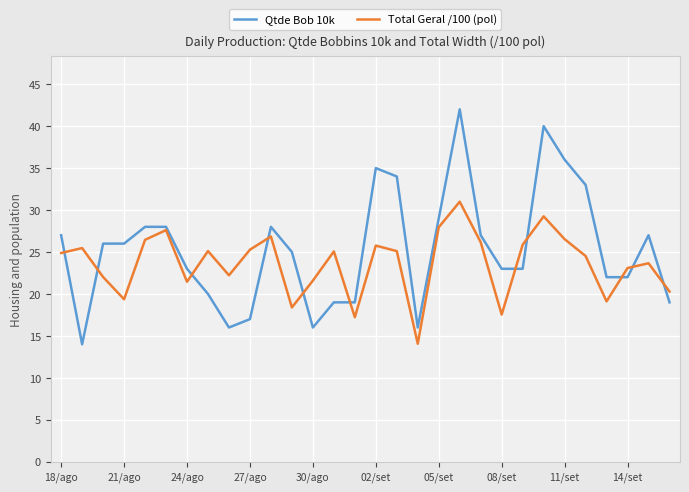

How many lines are shown in the chart?

2